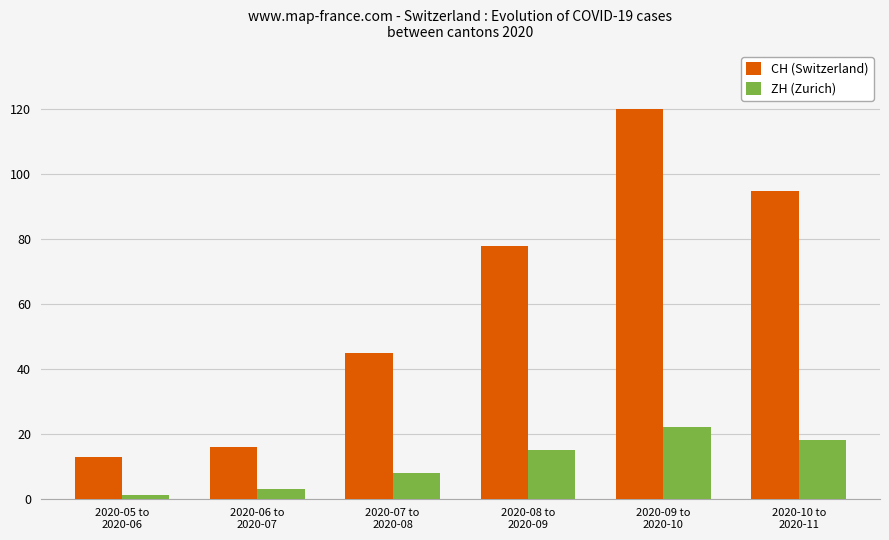

How many bars are there in each group?

2